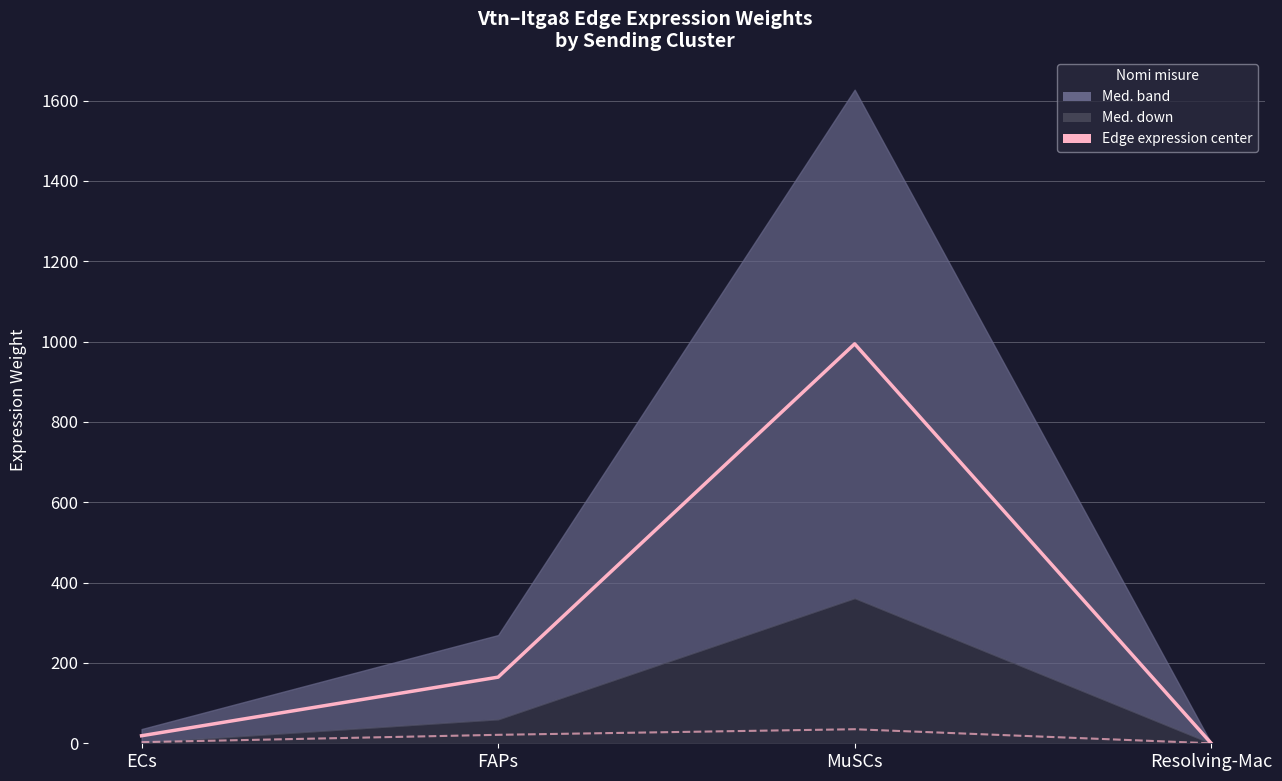

At which label is Edge expression center closest to 497?

FAPs